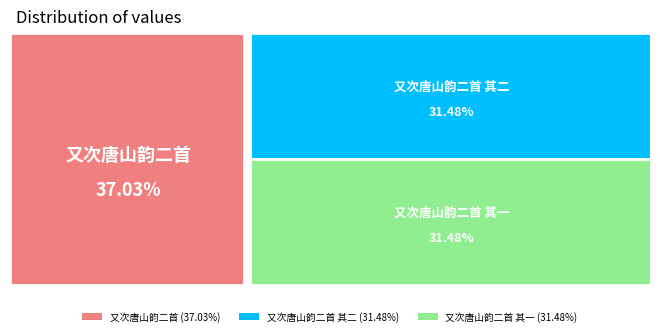

Which slice is the smallest?

又次唐山韵二首 其一